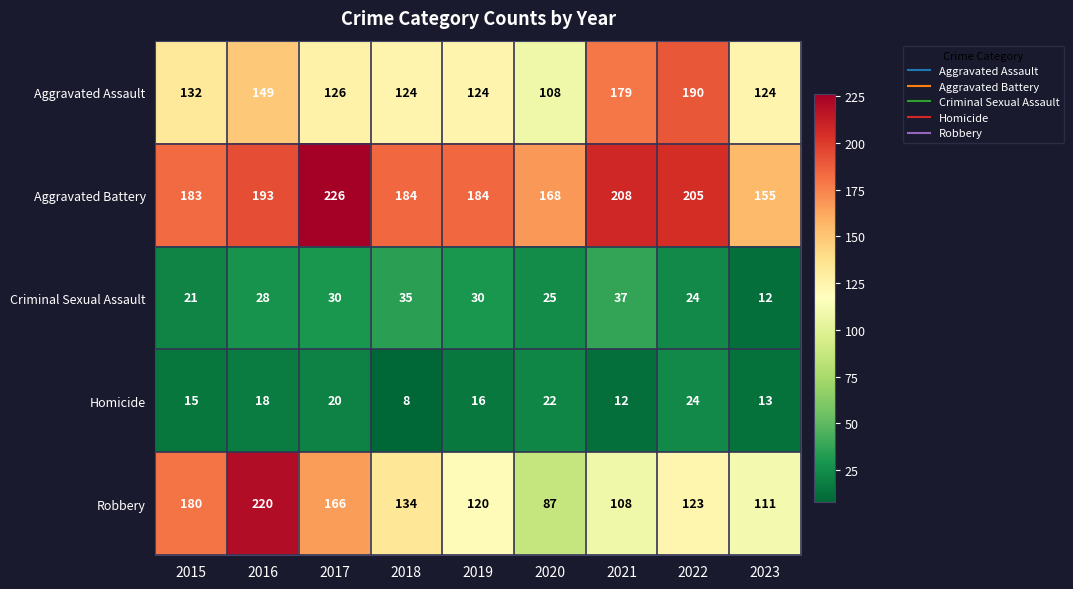

What is the approximate value of Homicide at 2015?

15